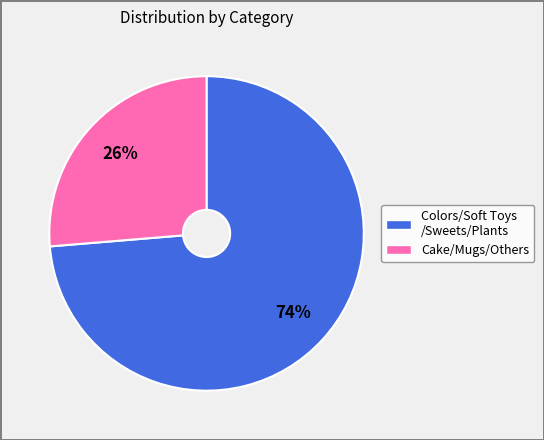

Is there a majority slice in this chart?

Yes